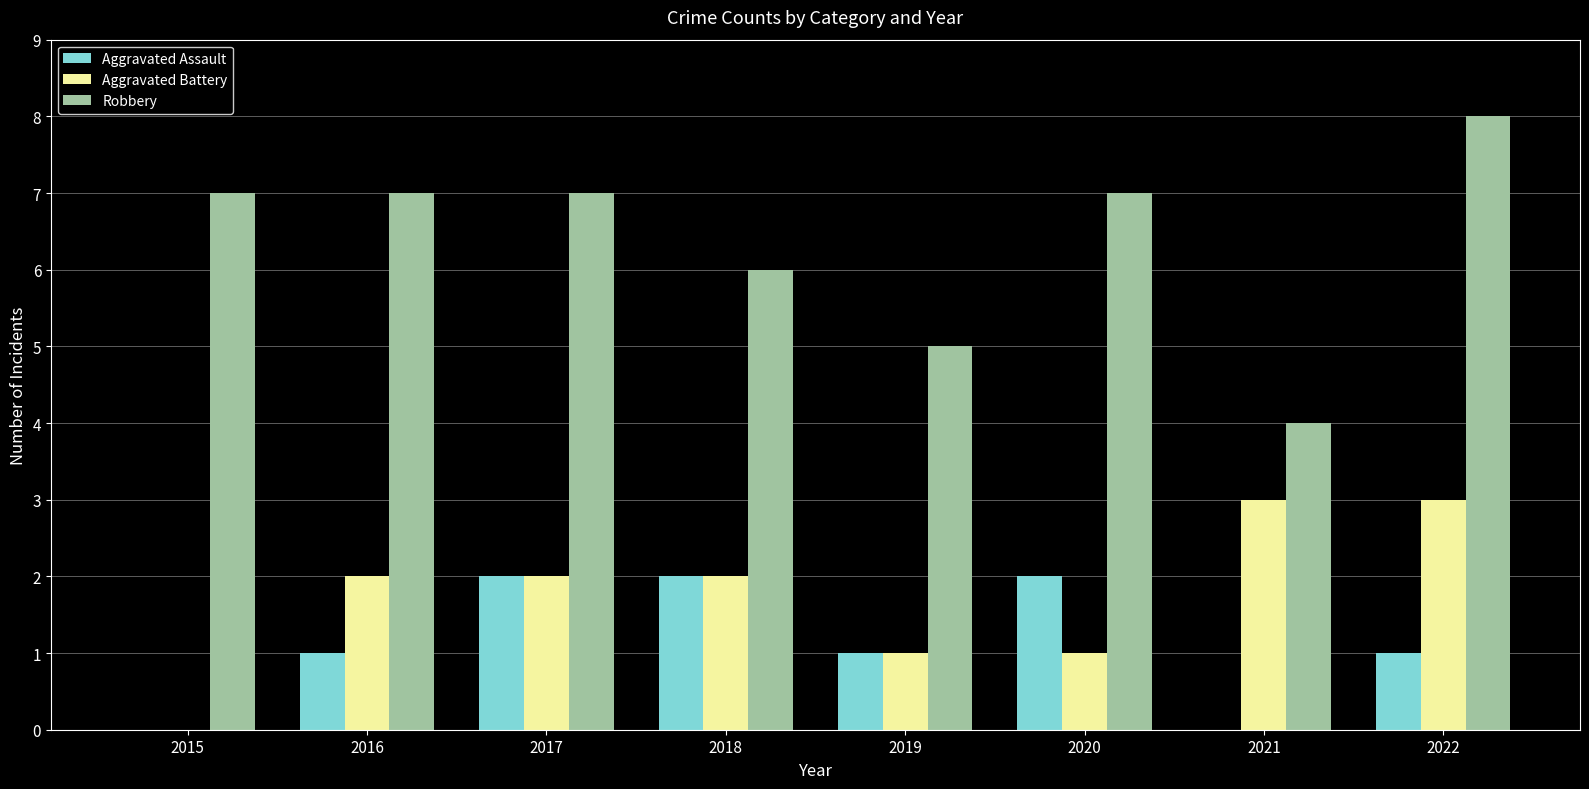

Reading left to right, list all the values displayed in this chart.

Aggravated Assault: 2015=0	2016=1	2017=2	2018=2	2019=1	2020=2	2021=0	2022=1
Aggravated Battery: 2015=0	2016=2	2017=2	2018=2	2019=1	2020=1	2021=3	2022=3
Robbery: 2015=7	2016=7	2017=7	2018=6	2019=5	2020=7	2021=4	2022=8